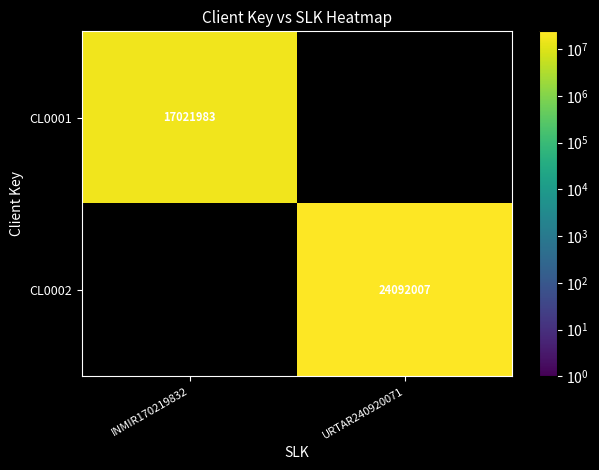

True or false: CL0002 has a value of 24092007 at URTAR240920071.

True